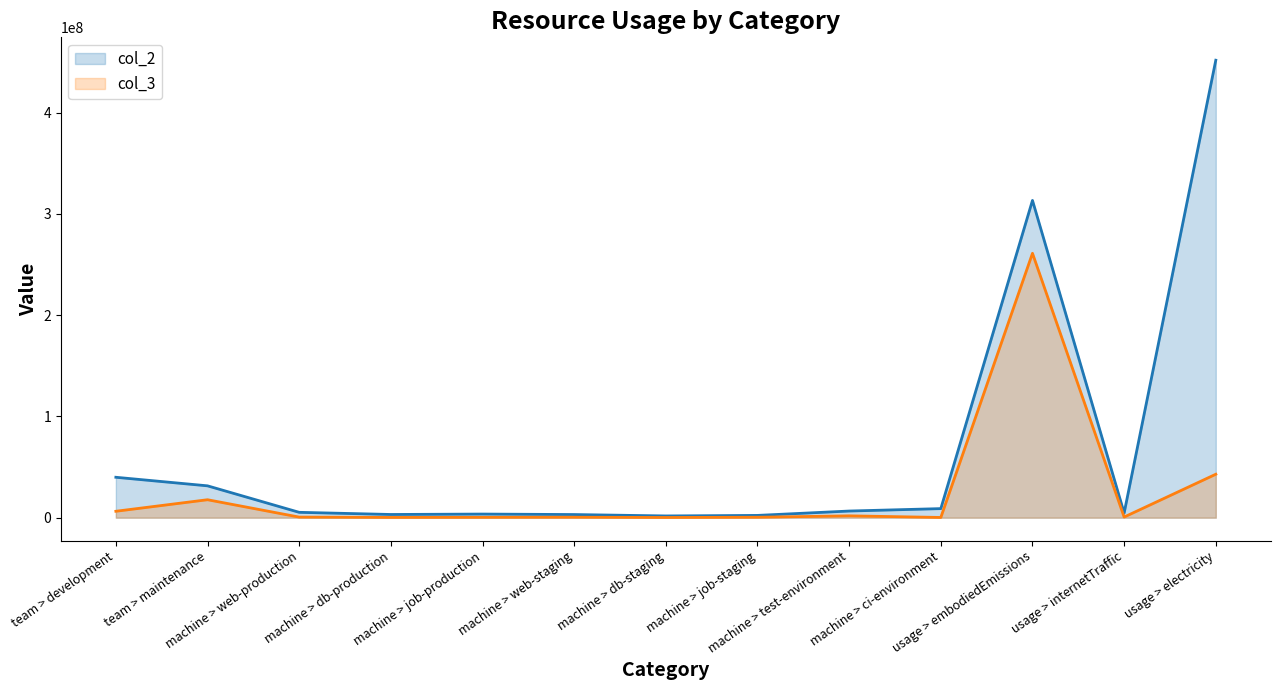

What is the difference between the col_3 values at usage > embodiedEmissions and machine > db-staging?

260899230